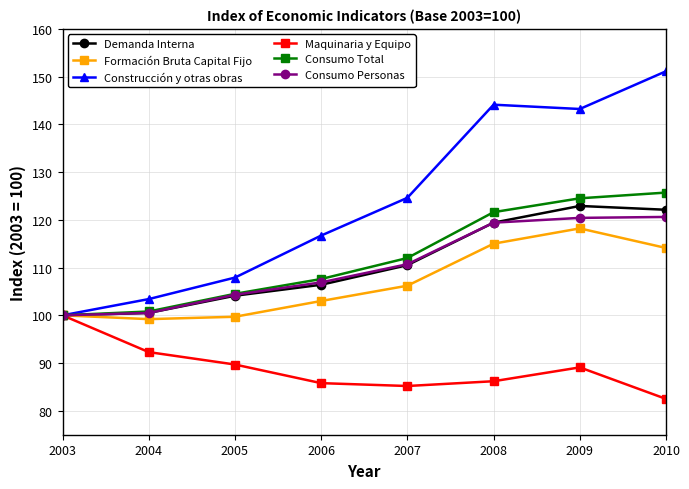

What is the total value across all series at 2006?

626.4